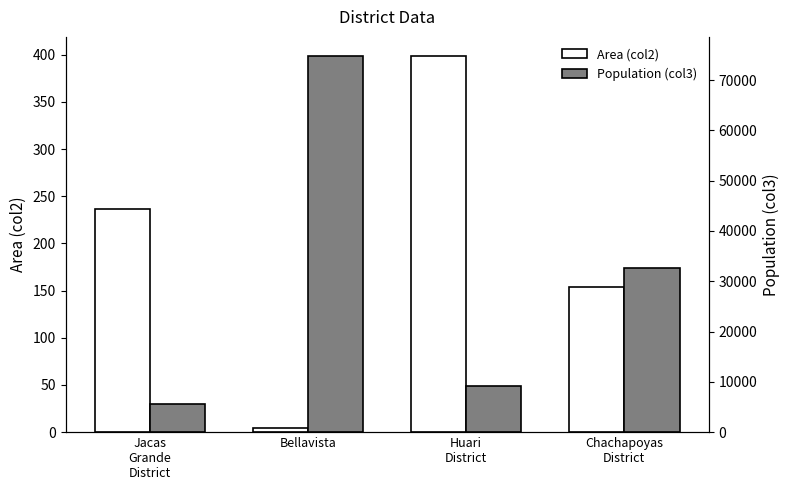

How many bars are there in each group?

2